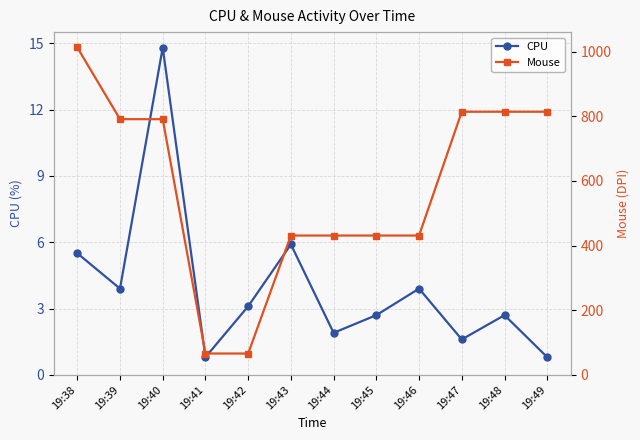

Reading left to right, extract all data points from this chart.

CPU: 19:38=5.5	19:39=3.9	19:40=14.8	19:41=0.8	19:42=3.1	19:43=5.9	19:44=1.9	19:45=2.7	19:46=3.9	19:47=1.6	19:48=2.7	19:49=0.8
Mouse: 19:38=1013.0	19:39=791.0	19:40=791.0	19:41=66.0	19:42=66.0	19:43=431.0	19:44=431.0	19:45=431.0	19:46=431.0	19:47=814.0	19:48=814.0	19:49=814.0